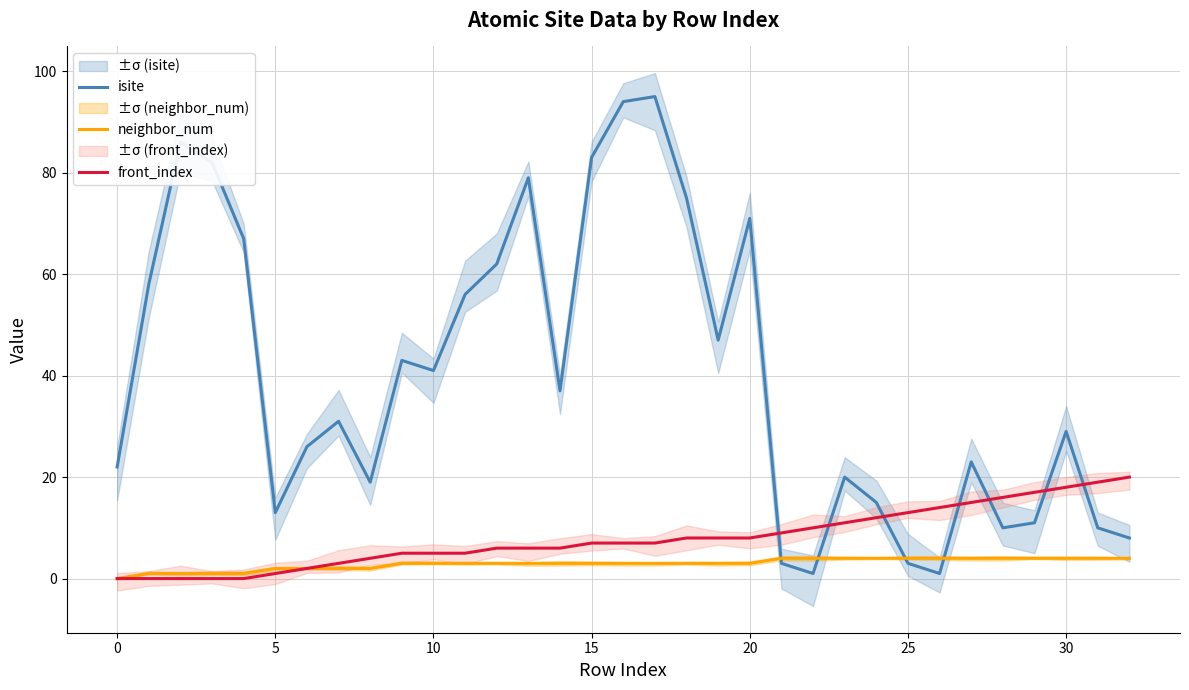

How many values in the front_index series are below 7?

15